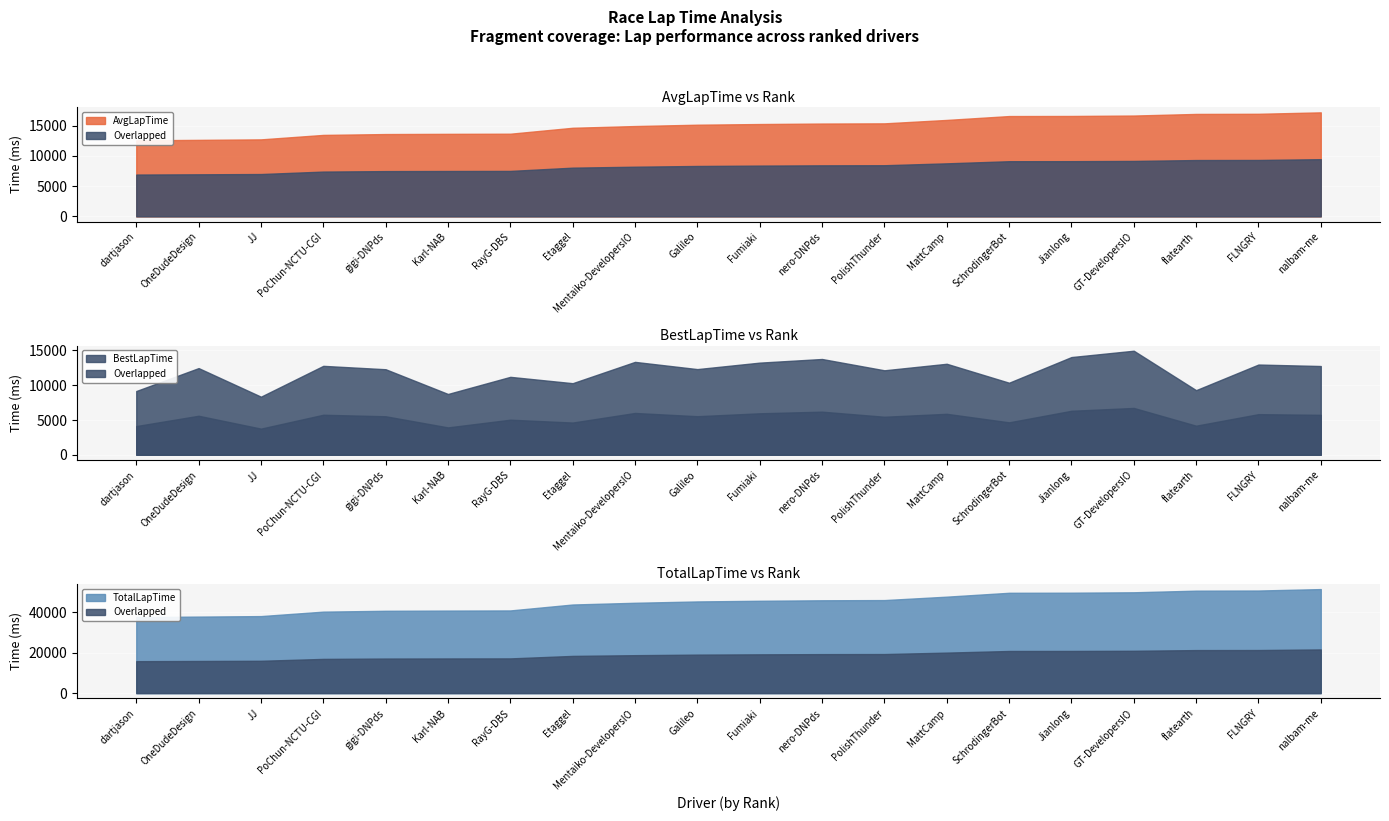

Is the value of BestLapTime at PolishThunder greater than the value of AvgLapTime at gigi-DNPds?

No